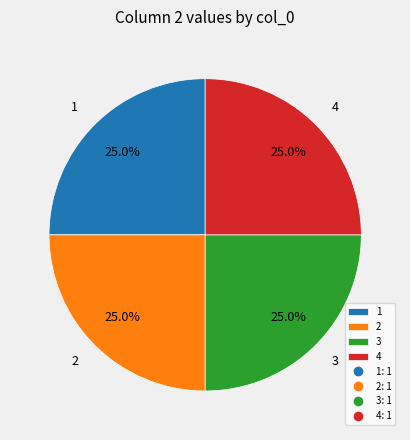

What portion of the pie excludes 2?

75.0%